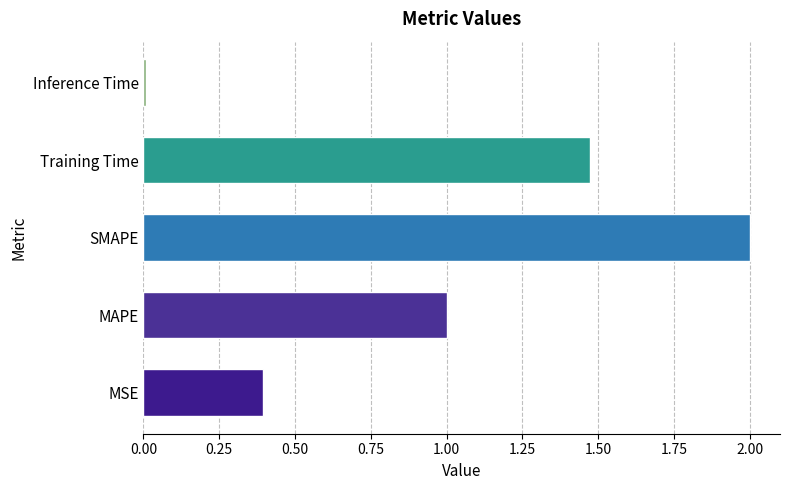

How many bars are there in total?

5